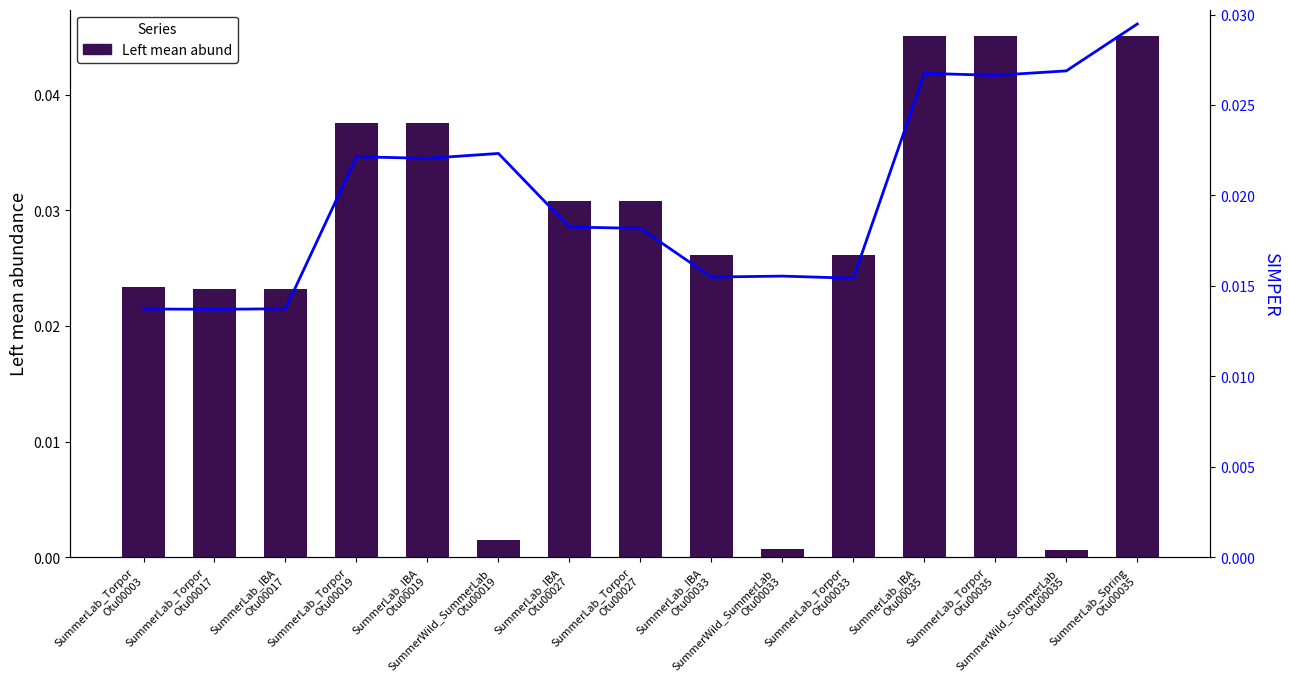

The SIMPER series shows 0.0 at SummerLab_Torpor
Otu00035. True or false?

False